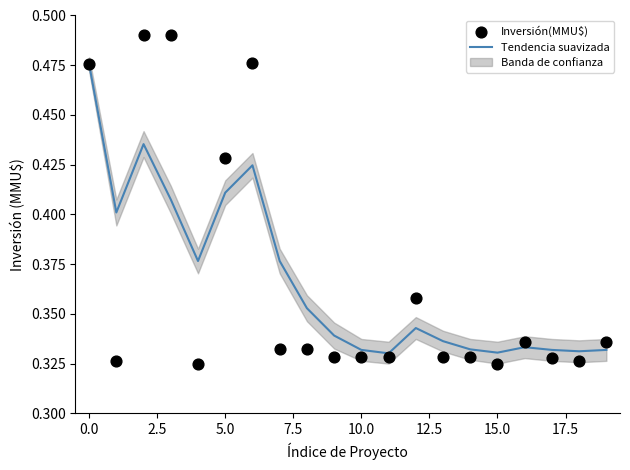

Which series reaches the minimum Y coordinate?

Inversión(MMU$)